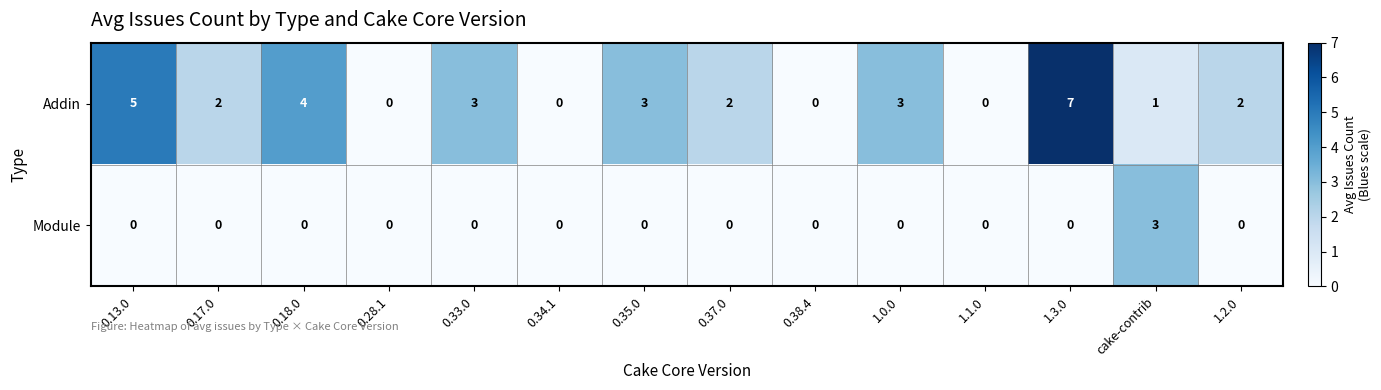

What is the difference between the highest and lowest values at 1.3.0?

7